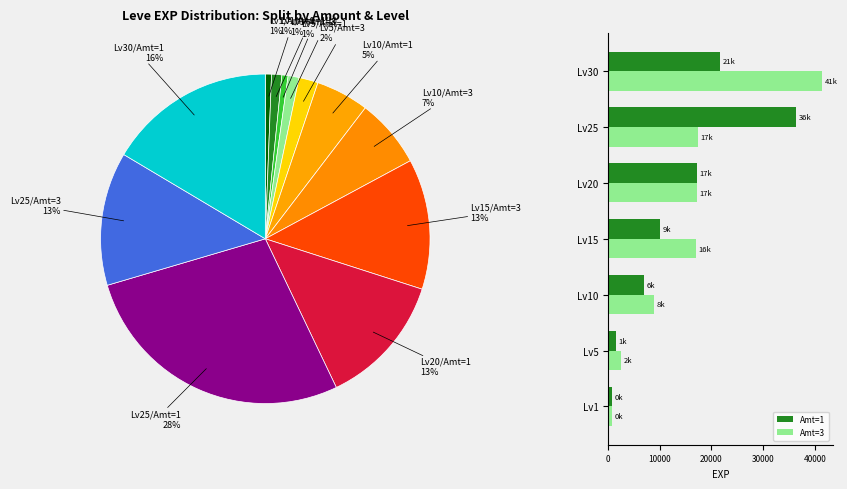

What is the average value of the Amt=1 series?

13477